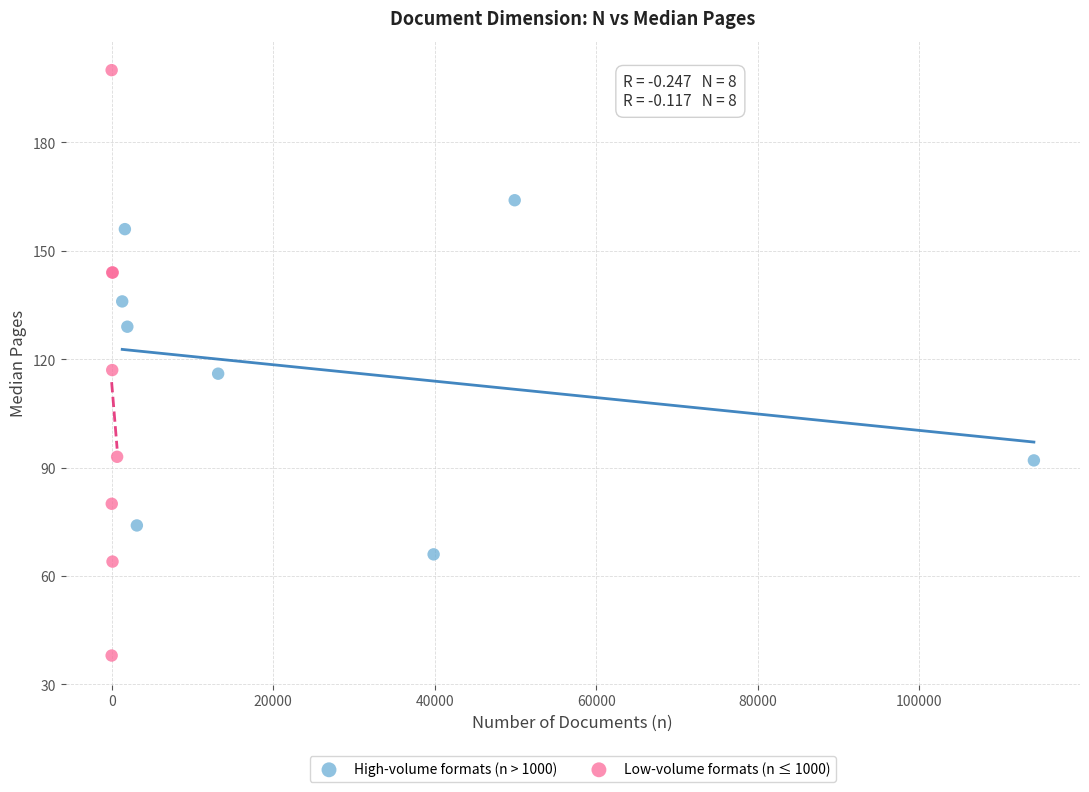

Which series contains the highest Y value?

Low-volume formats (n ≤ 1000)